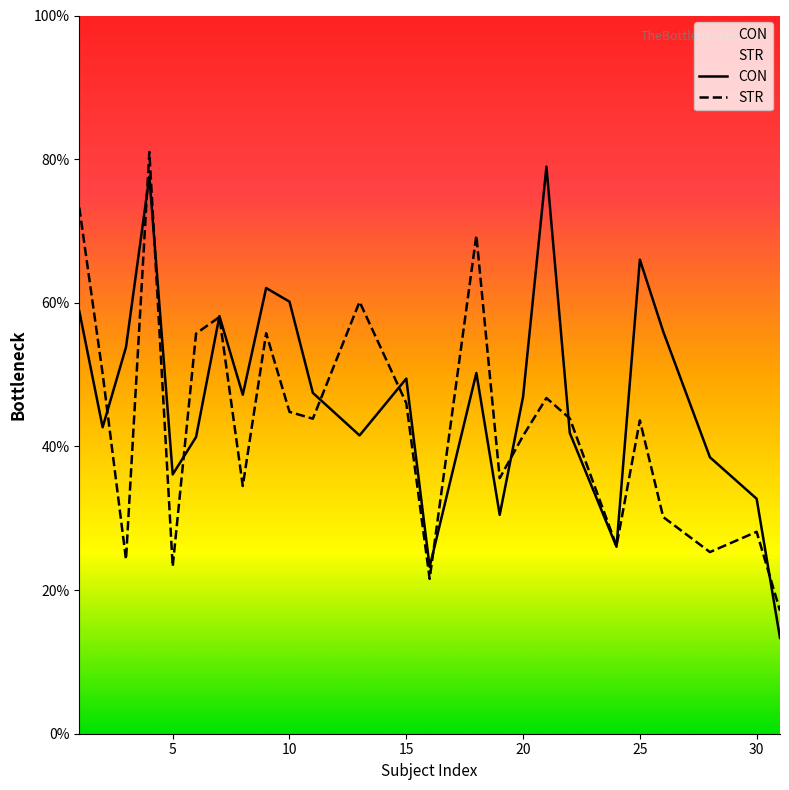

Is the value of CON at 11 greater than the value of STR at 20?

Yes